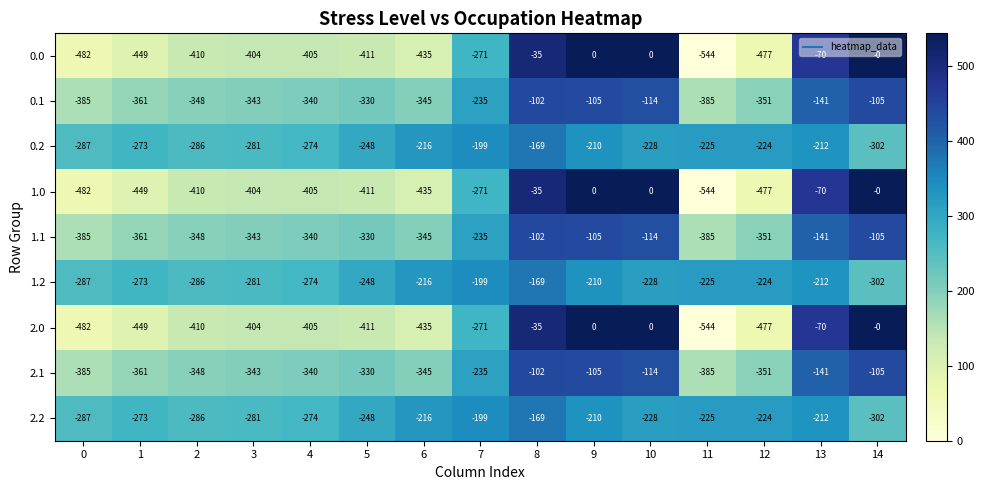

At which category is the sum across all series the highest?

8